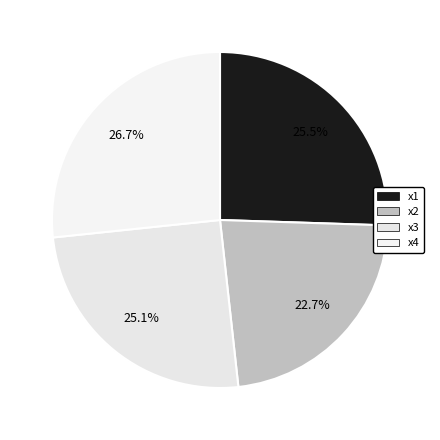

How many slices are in this pie chart?

4